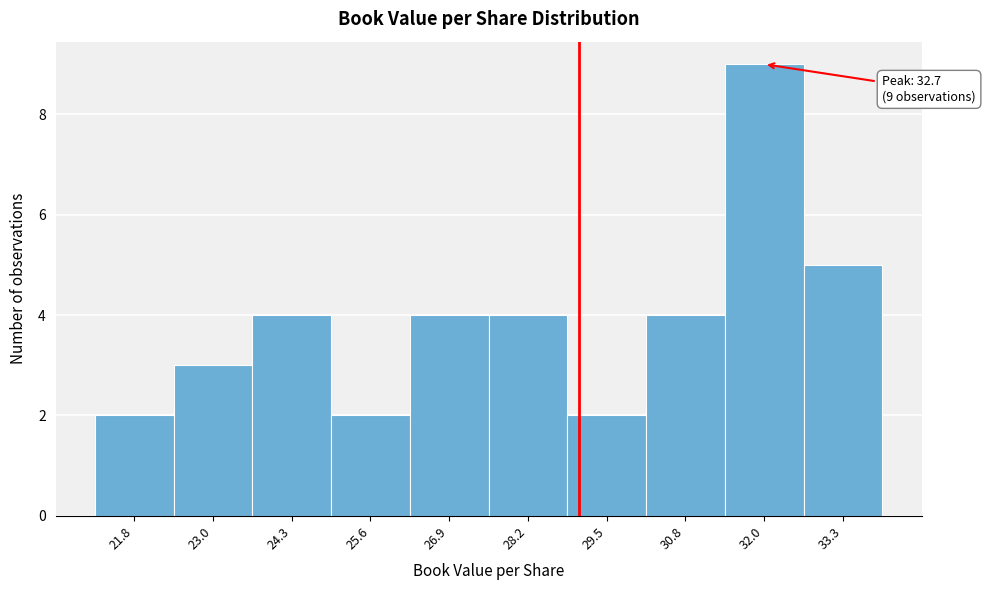

Reading left to right, transcribe all the data shown in this chart.

2	3	4	2	4	4	2	4	9	5